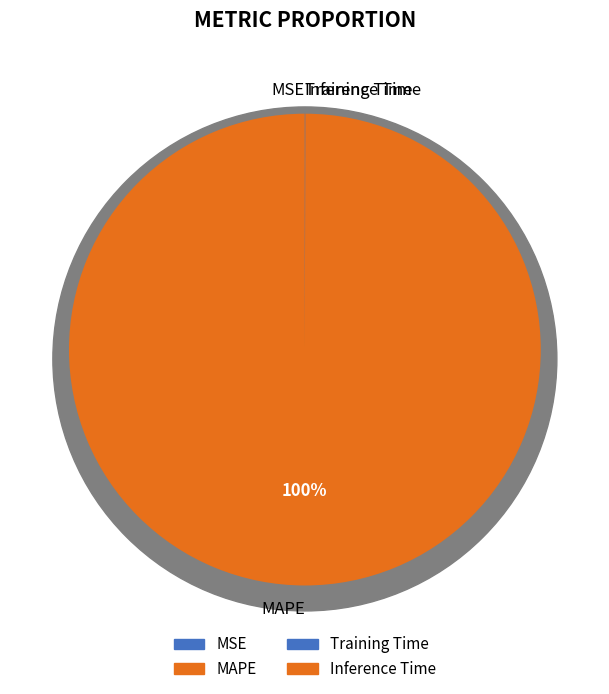

Is there any slice that represents more than half of the pie?

Yes